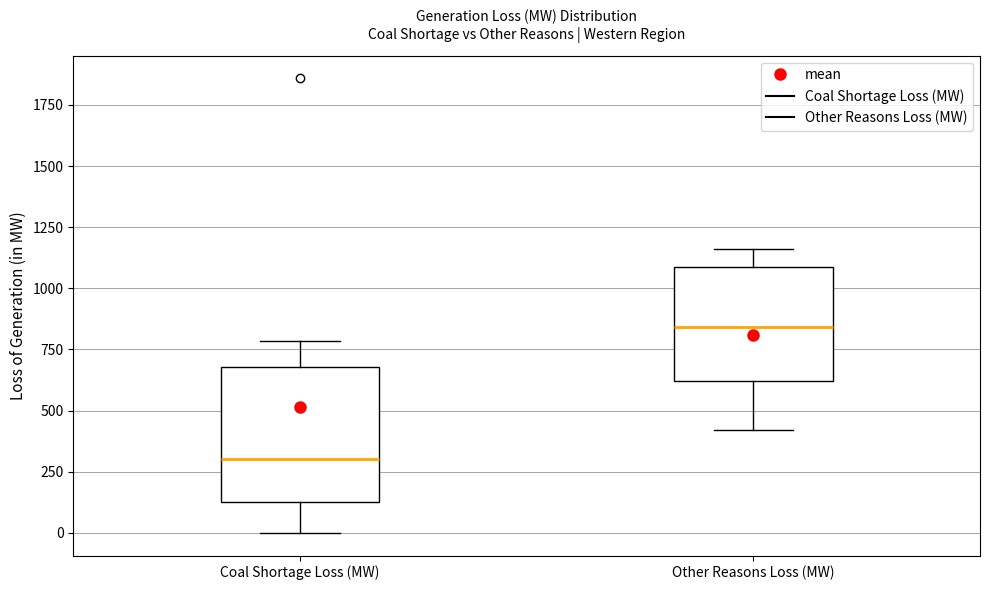

Reading left to right, transcribe this box plot: for each box, give where its median line is, the range the box spans, and where its two whiskers end, as read against the y-axis. The values are not printed on the chart, so give them approximately, as read against the axis.

Coal Shortage Loss (MW): median 300, box 150 to 700, whiskers 0 to 800
Other Reasons Loss (MW): median 850, box 600 to 1100, whiskers 400 to 1150